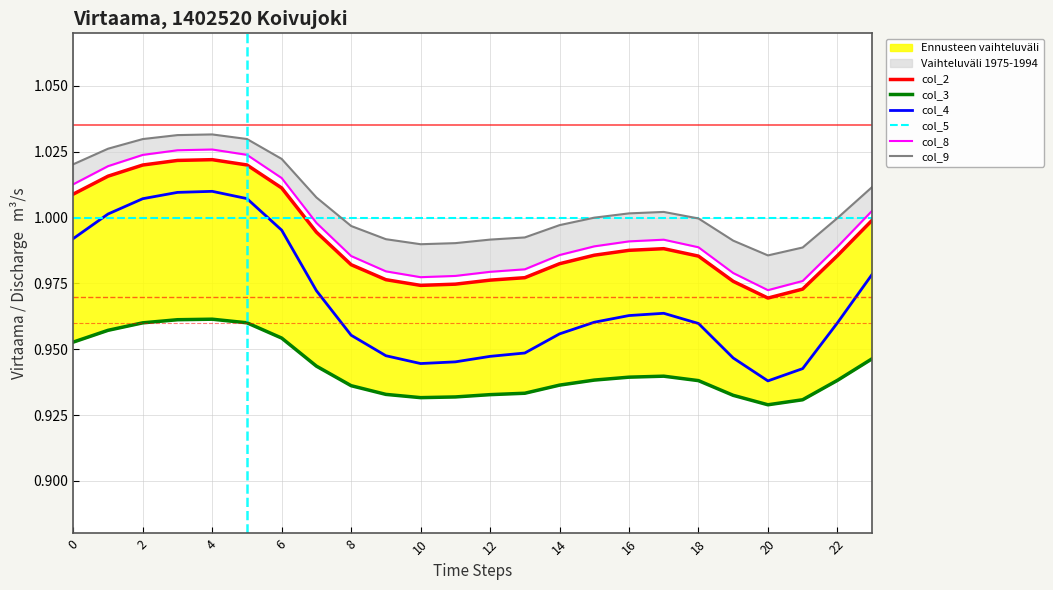

In col_9, how many points are lower than both neighbors (excluding endpoints)?

2